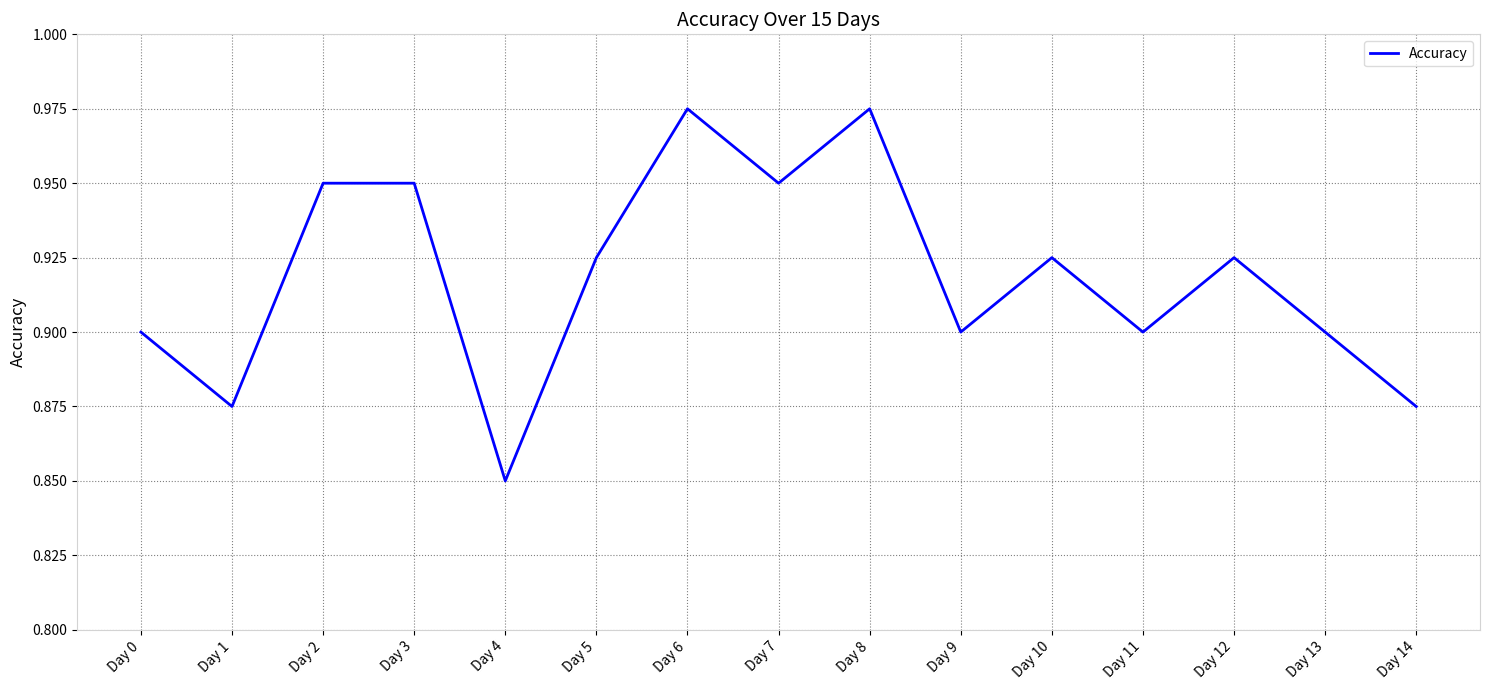

Which has a higher value, Day 9 or Day 8?

Day 8